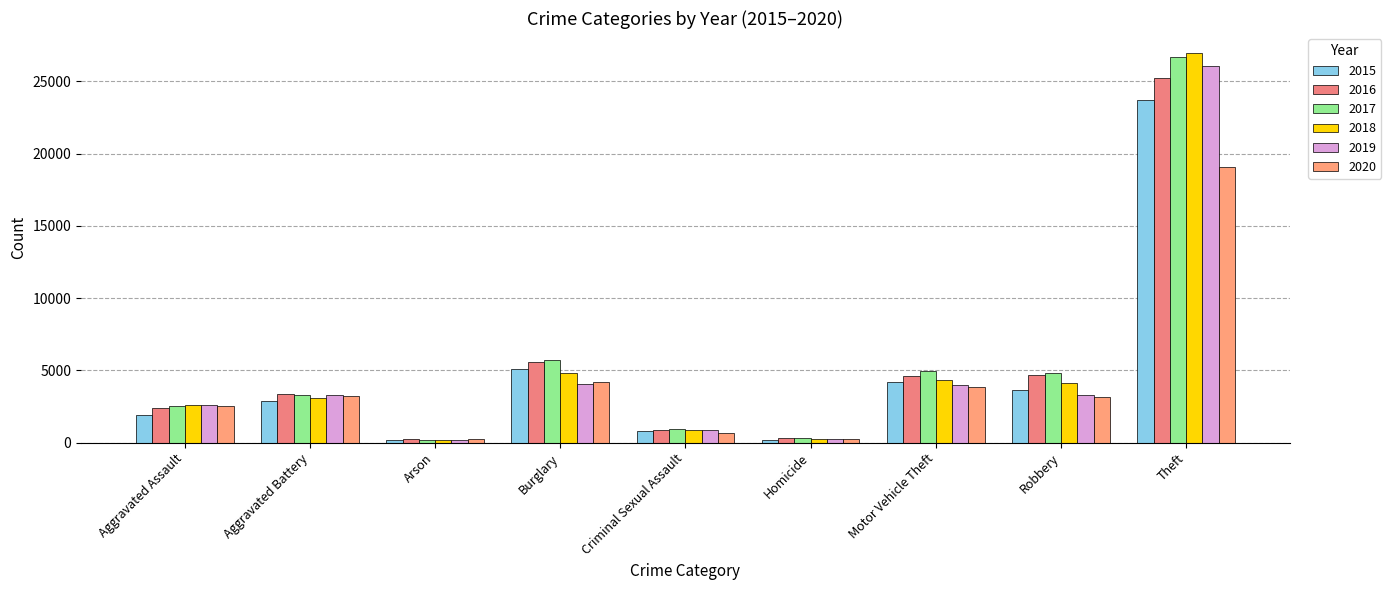

What is the total value across all series at Criminal Sexual Assault?

4986